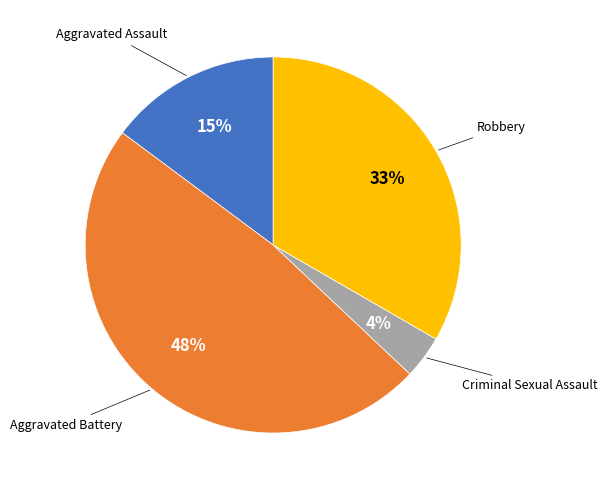

To the nearest percent, what is the difference between the largest and smallest slice percentages?

44%